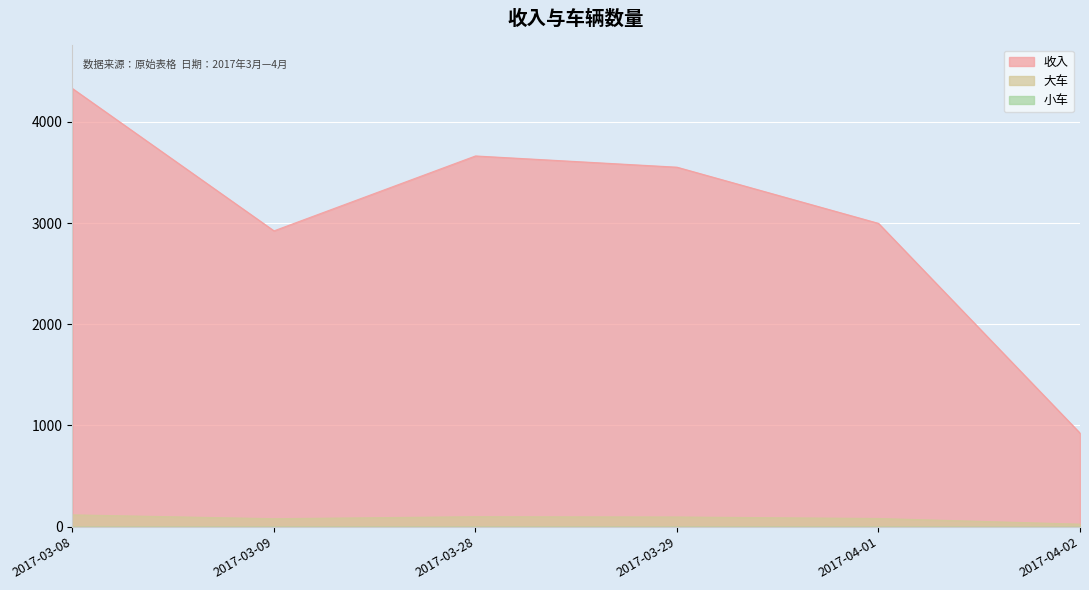

Between 2017-03-09 and 2017-04-01, which is larger?

2017-04-01